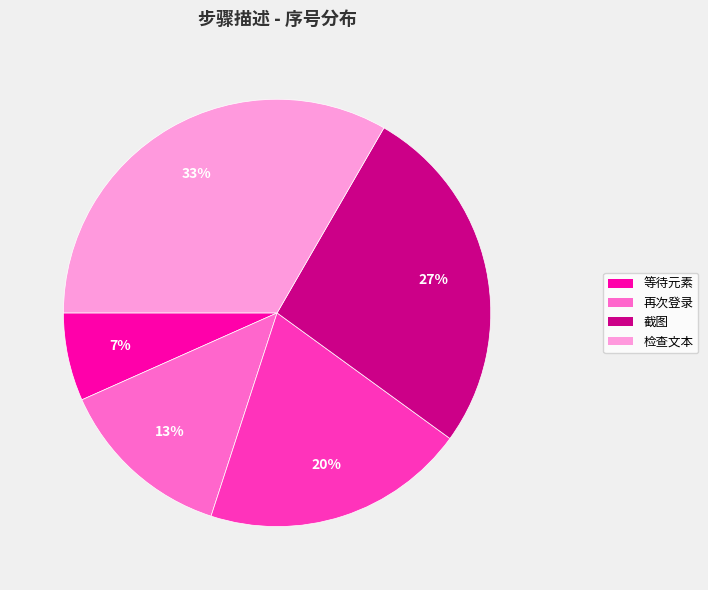

To the nearest percent, what is the average slice percentage?

20%